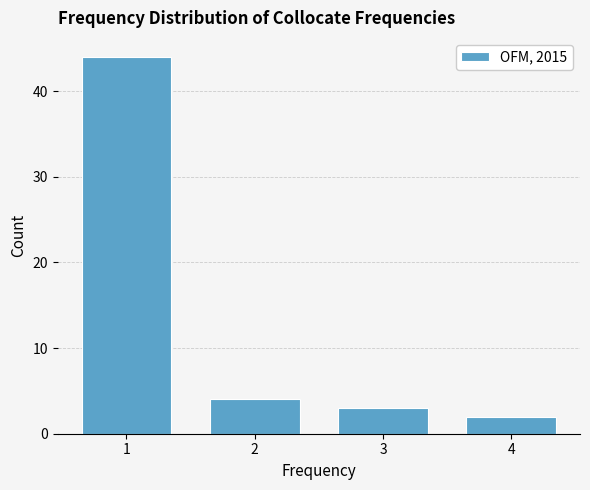

Which range on the x-axis has the tallest bar?

0.5 to 1.5